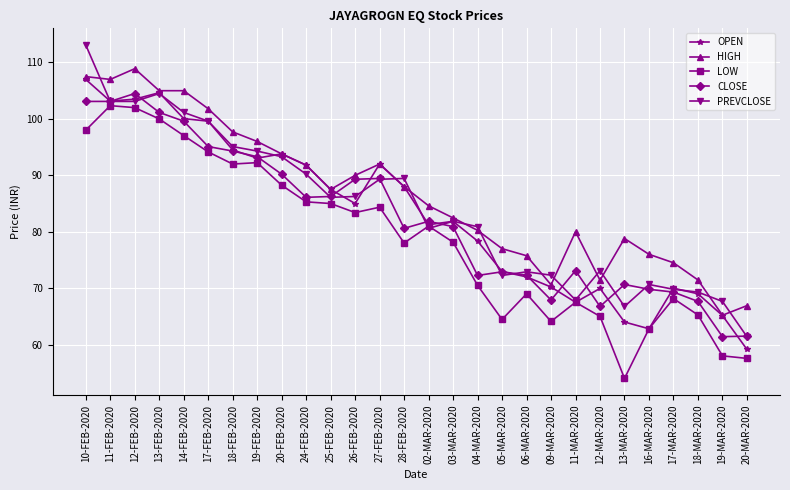

What are all the series names shown in the legend?

OPEN, HIGH, LOW, CLOSE, PREVCLOSE